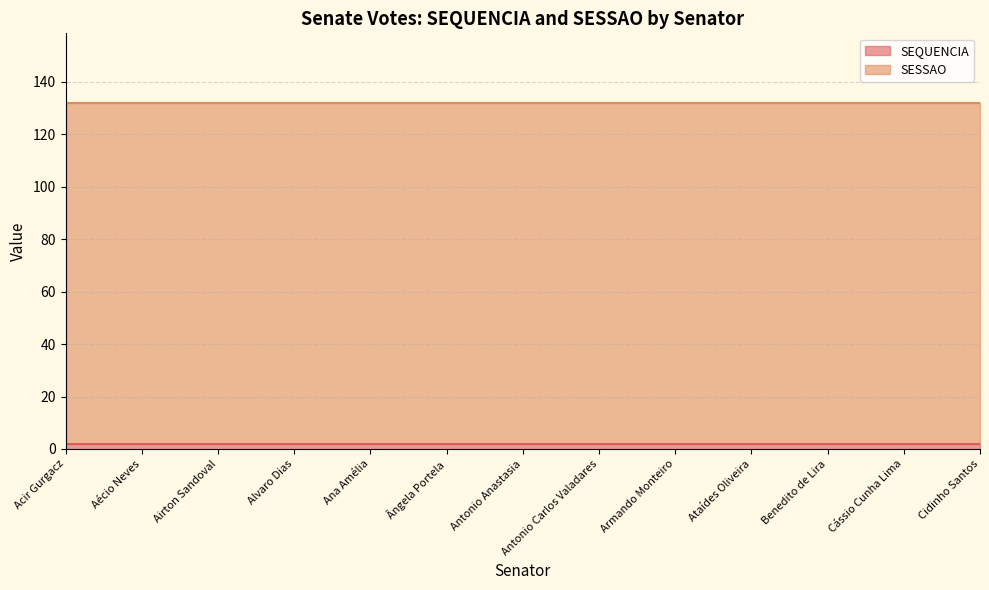

List the series in order of their overall mean, highest first.

SESSAO, SEQUENCIA